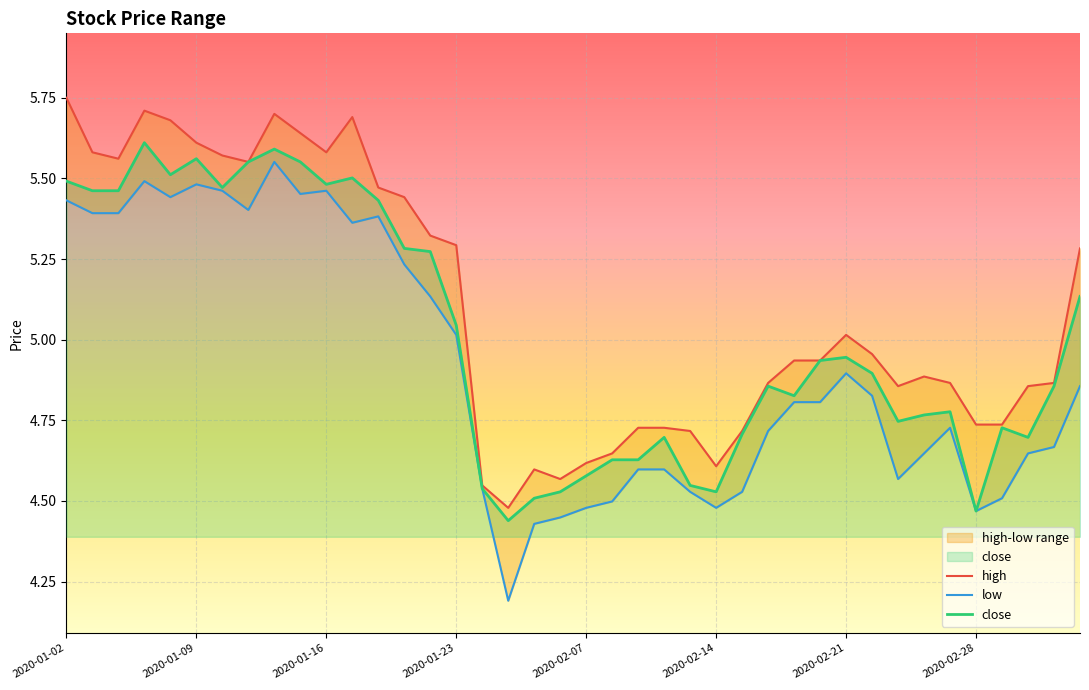

What is the difference between the highest and lowest values at 36?

0.2